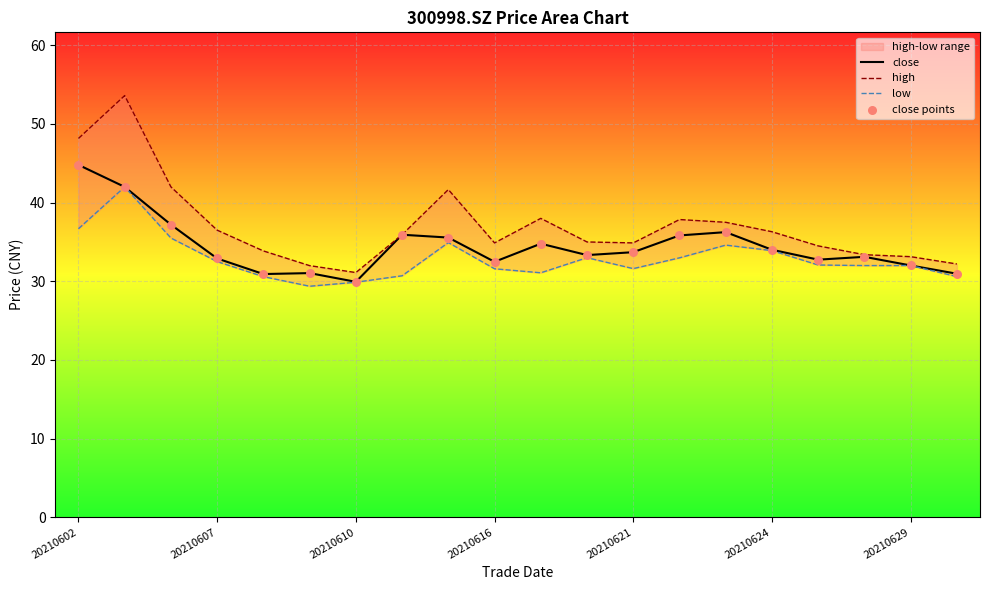

Which series contains the lowest Y value?

low